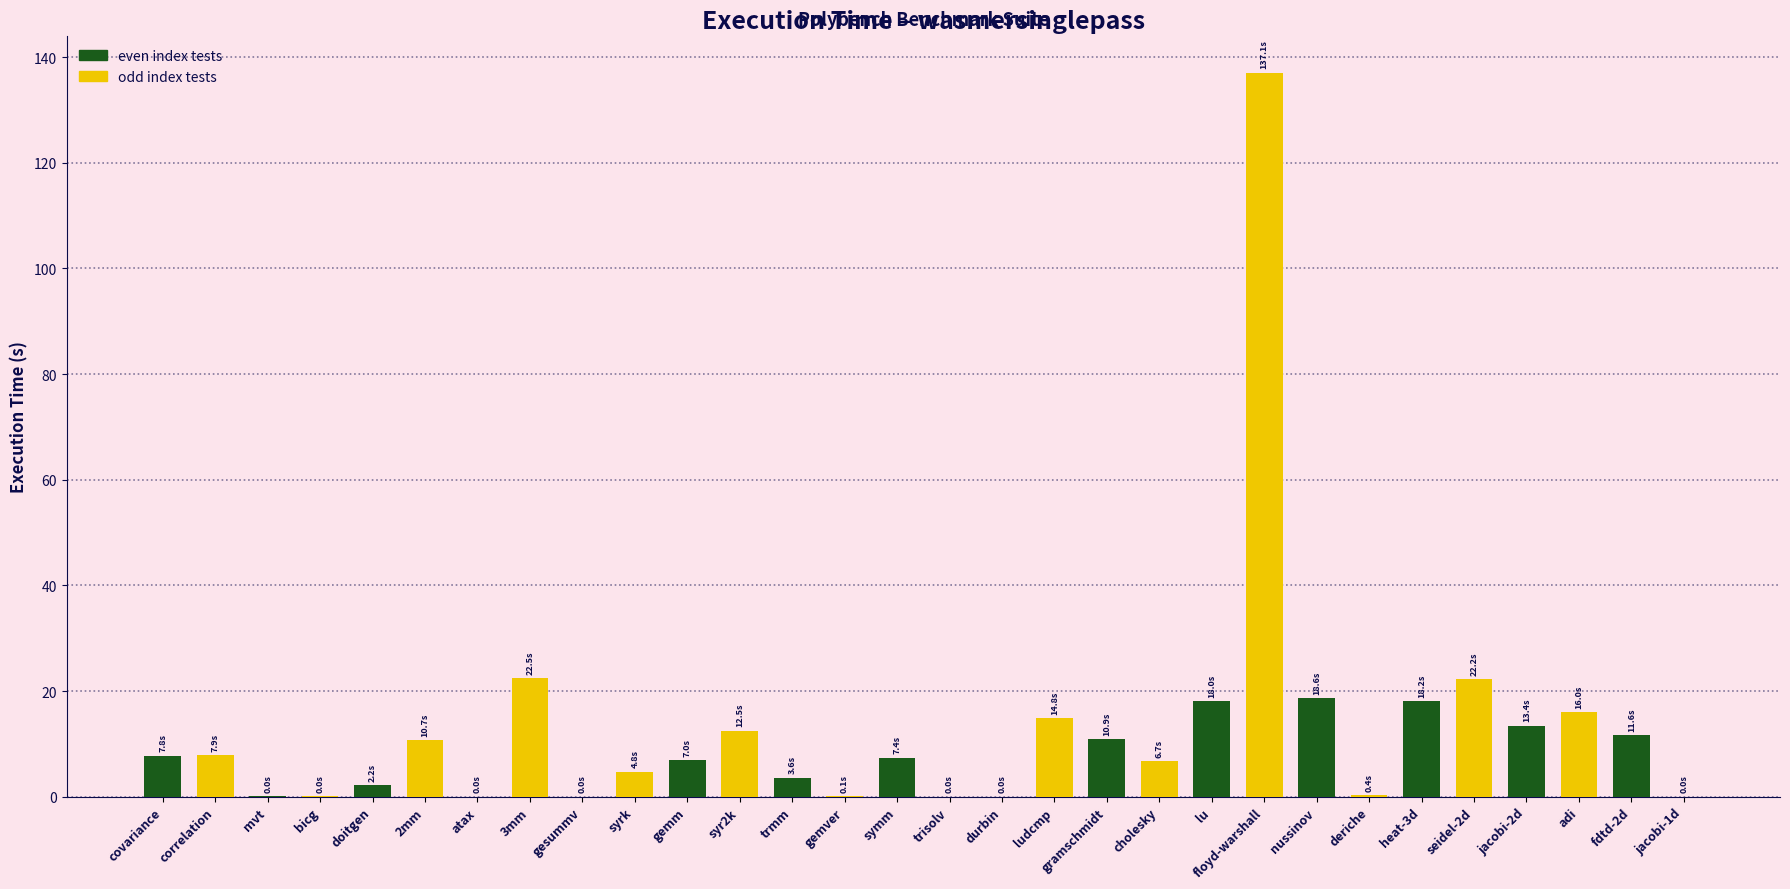

Is it true that the value at durbin is 0.0?

True